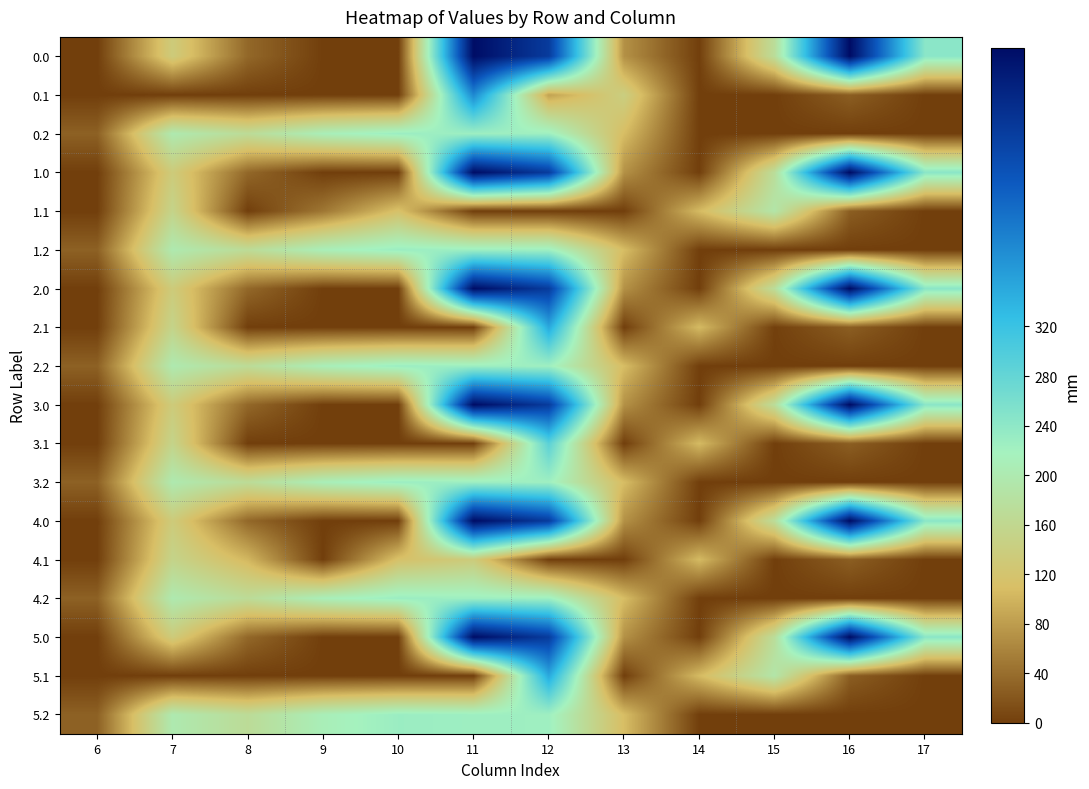

Count the number of categories in the chart.

12